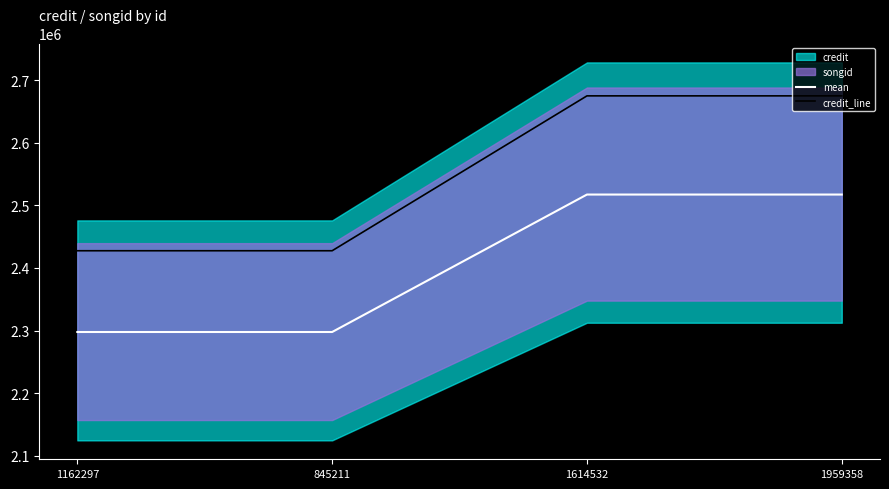

What is the total value across all series at 1959358?

5192696.5